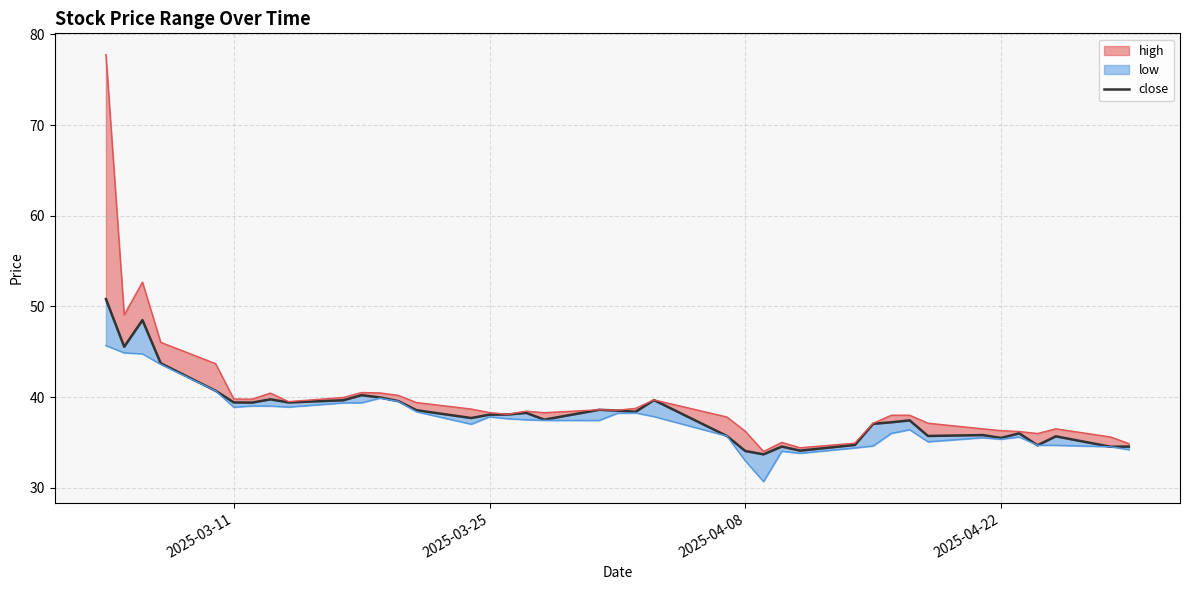

How many interior local peaks (higher than both neighbors) does the data have?

11